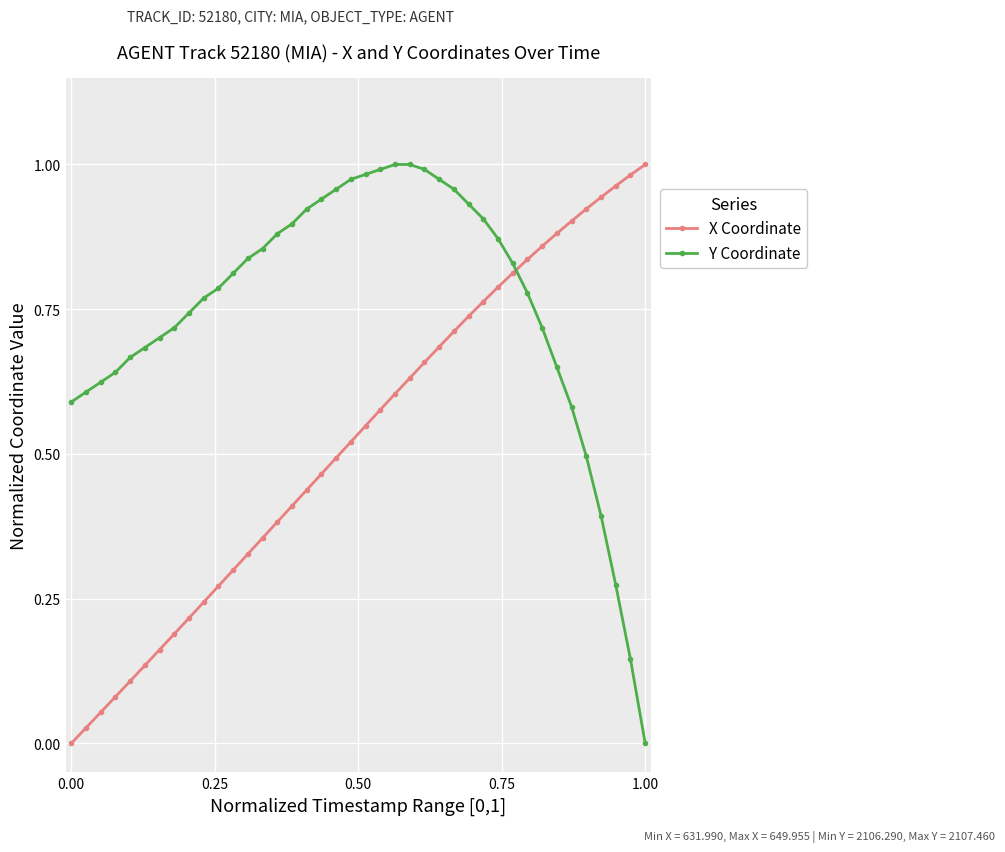

After their last crossing, which series has the higher values: Y Coordinate or X Coordinate?

X Coordinate